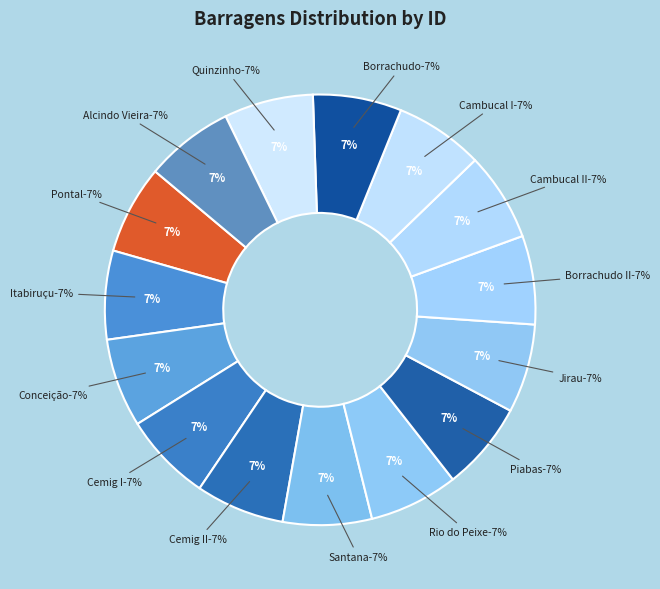

The Quinzinho slice represents 7% of the pie. True or false?

True